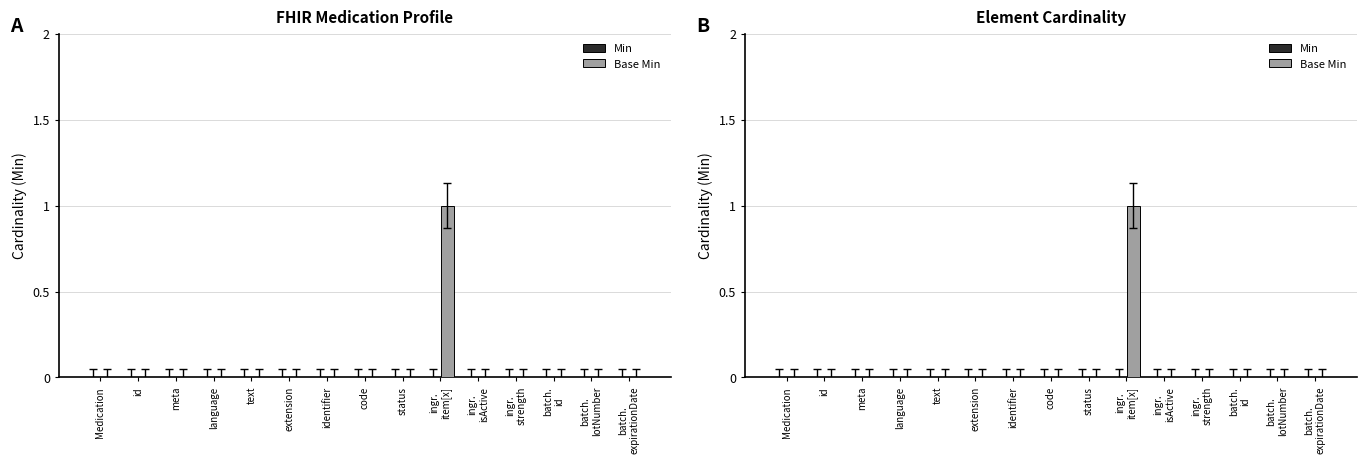

Rank the series by their average value, from lowest to highest.

Min, Base Min